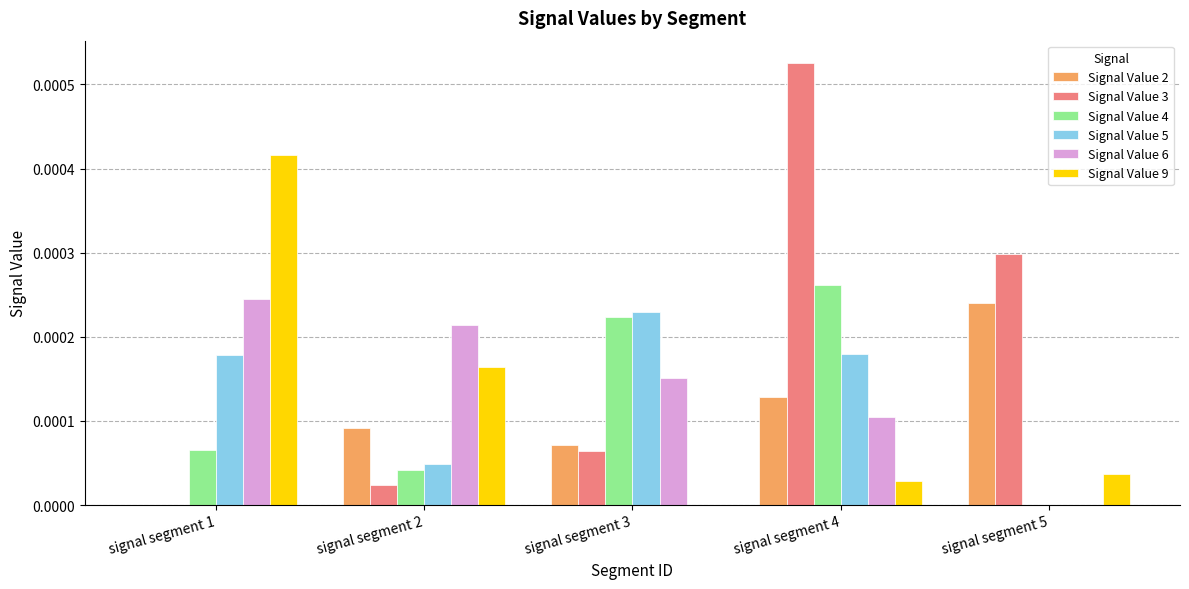

The value of Signal Value 2 at signal segment 1 is 0.0. True or false?

True